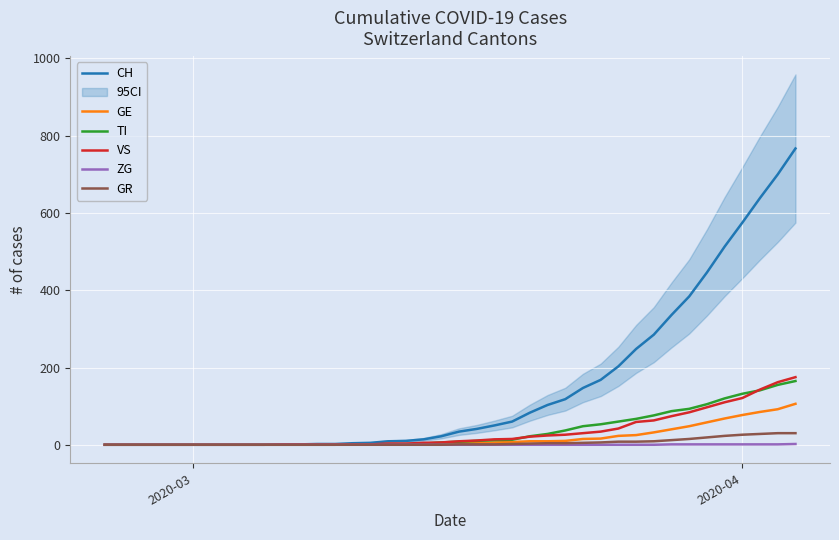

What is the highest value of the GR series?

30